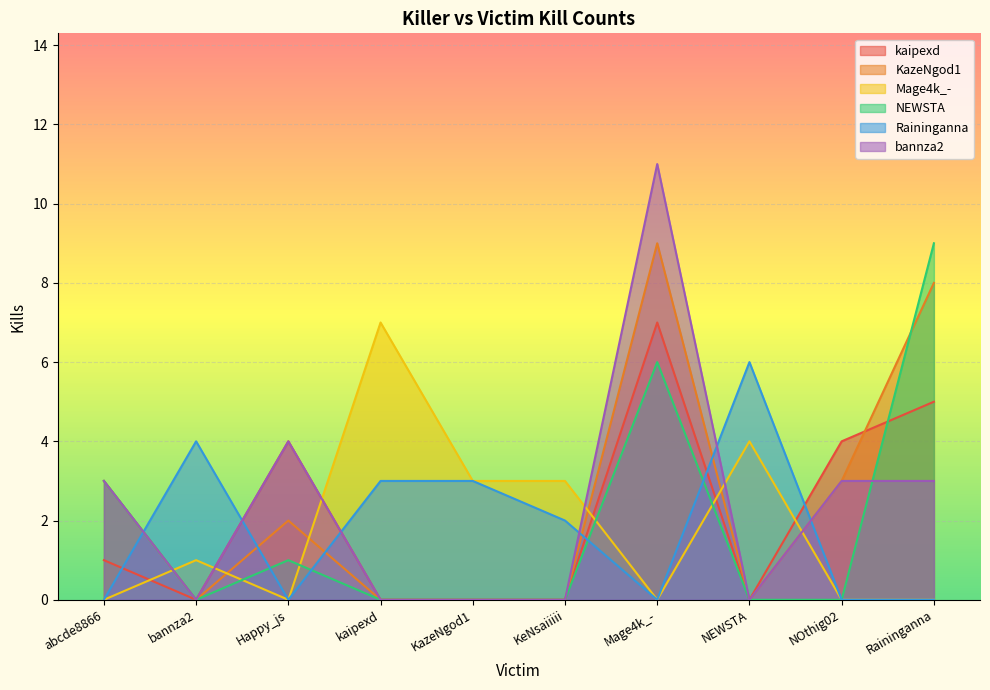

List the series in order of their peak value, highest first.

bannza2, KazeNgod1, NEWSTA, kaipexd, Mage4k_-, Raininganna